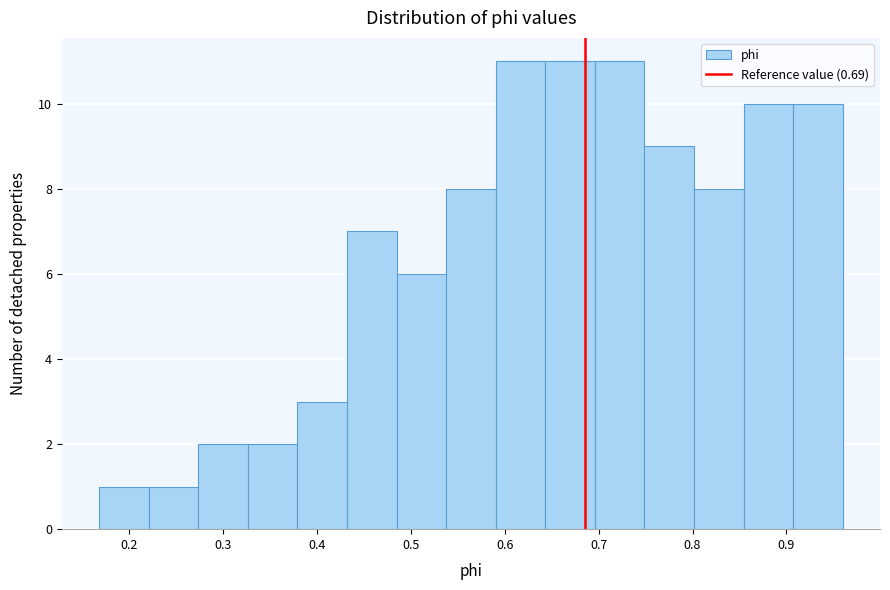

What is the height of the bar covering 0.80 to 0.85 on the x-axis? Neither the bar edges nor the heights are printed on the chart, so give them approximately, as read against the axes.

8